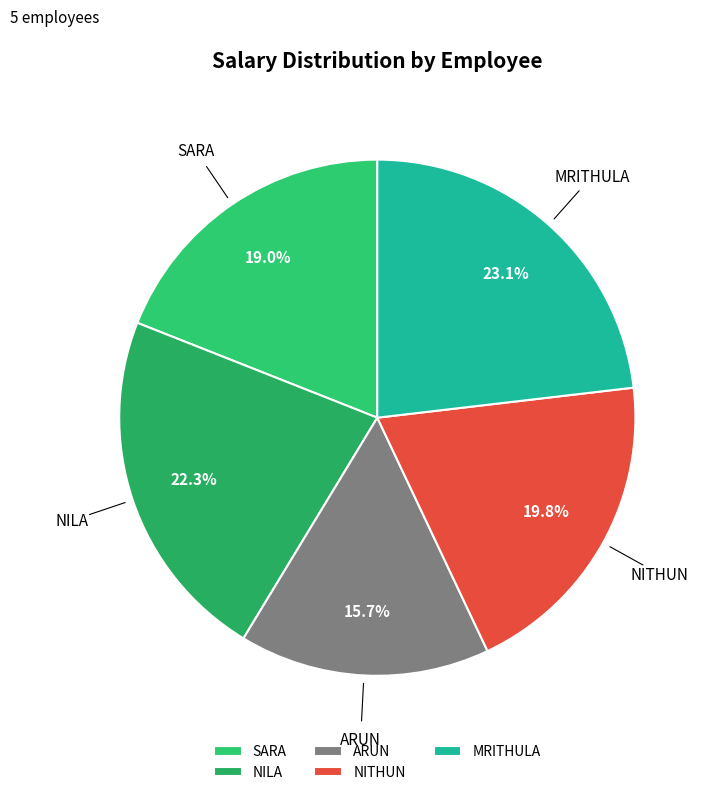

Combined, do SARA and NITHUN account for over 50%?

No